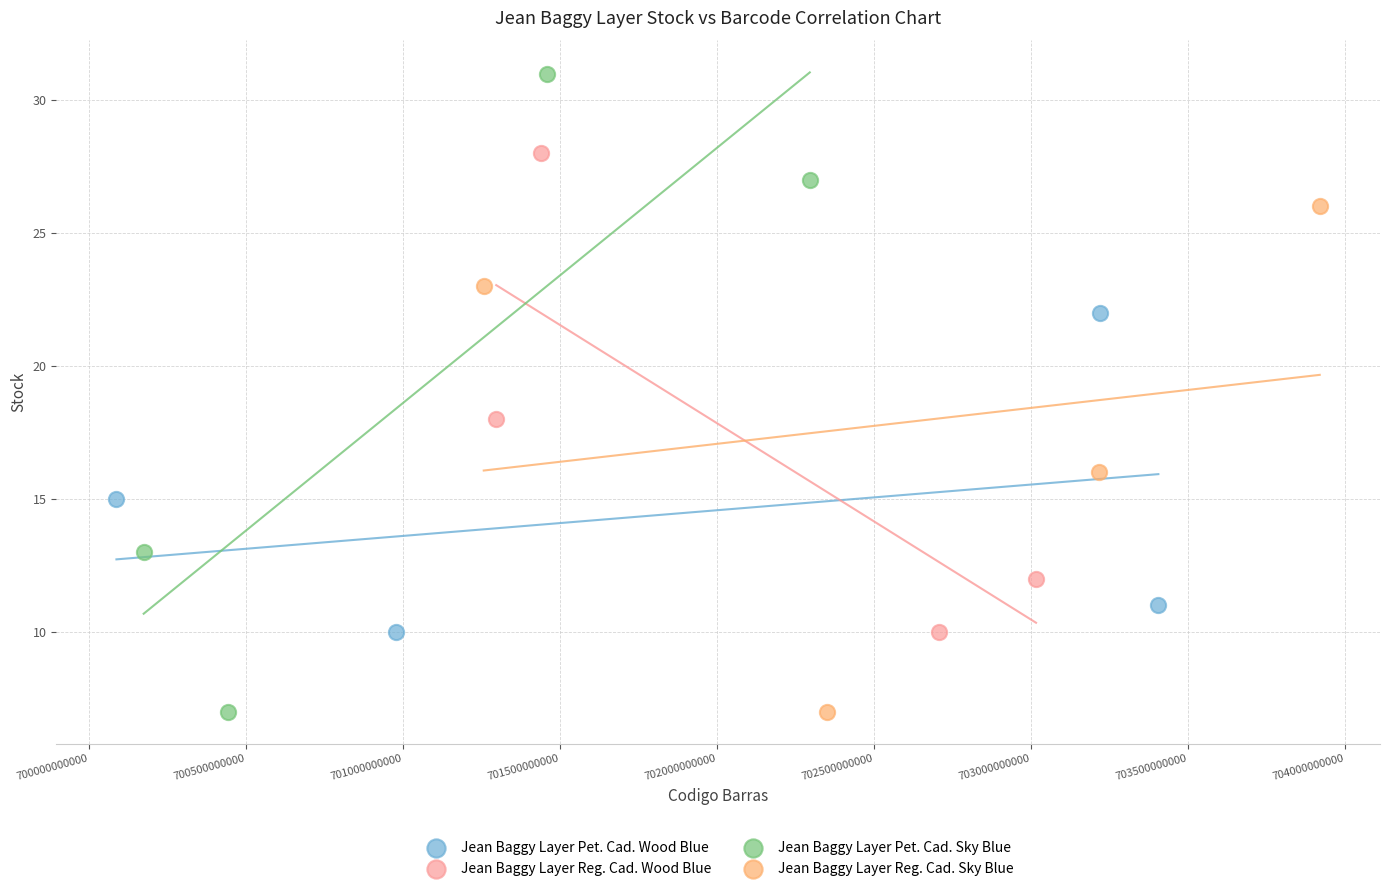

Which series has the widest spread of Y values?

Jean Baggy Layer Pet. Cad. Sky Blue